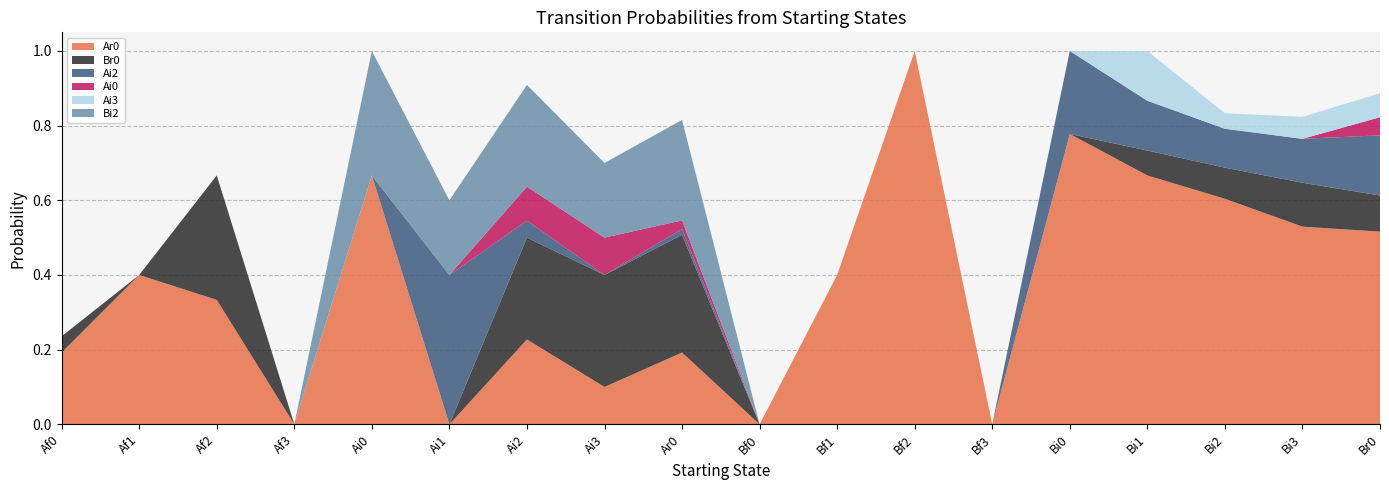

Reading right to left, list all the values displayed in this chart.

Ar0: Br0=0.5	Bi3=0.5	Bi2=0.6	Bi1=0.7	Bi0=0.8	Bf3=0.0	Bf2=1.0	Bf1=0.4	Bf0=0.0	Ar0=0.2	Ai3=0.1	Ai2=0.2	Ai1=0.0	Ai0=0.7	Af3=0.0	Af2=0.3	Af1=0.4	Af0=0.2
Br0: Br0=0.1	Bi3=0.1	Bi2=0.1	Bi1=0.1	Bi0=0.0	Bf3=0.0	Bf2=0.0	Bf1=0.0	Bf0=0.0	Ar0=0.3	Ai3=0.3	Ai2=0.3	Ai1=0.0	Ai0=0.0	Af3=0.0	Af2=0.3	Af1=0.0	Af0=0.0
Ai2: Br0=0.2	Bi3=0.1	Bi2=0.1	Bi1=0.1	Bi0=0.2	Bf3=0.0	Bf2=0.0	Bf1=0.0	Bf0=0.0	Ar0=0.0	Ai3=0.0	Ai2=0.0	Ai1=0.4	Ai0=0.0	Af3=0.0	Af2=0.0	Af1=0.0	Af0=0.0
Ai0: Br0=0.0	Bi3=0.0	Bi2=0.0	Bi1=0.0	Bi0=0.0	Bf3=0.0	Bf2=0.0	Bf1=0.0	Bf0=0.0	Ar0=0.0	Ai3=0.1	Ai2=0.1	Ai1=0.0	Ai0=0.0	Af3=0.0	Af2=0.0	Af1=0.0	Af0=0.0
Ai3: Br0=0.1	Bi3=0.1	Bi2=0.0	Bi1=0.1	Bi0=0.0	Bf3=0.0	Bf2=0.0	Bf1=0.0	Bf0=0.0	Ar0=0.0	Ai3=0.0	Ai2=0.0	Ai1=0.0	Ai0=0.0	Af3=0.0	Af2=0.0	Af1=0.0	Af0=0.0
Bi2: Br0=0.0	Bi3=0.0	Bi2=0.0	Bi1=0.0	Bi0=0.0	Bf3=0.0	Bf2=0.0	Bf1=0.0	Bf0=0.0	Ar0=0.3	Ai3=0.2	Ai2=0.3	Ai1=0.2	Ai0=0.3	Af3=0.0	Af2=0.0	Af1=0.0	Af0=0.0